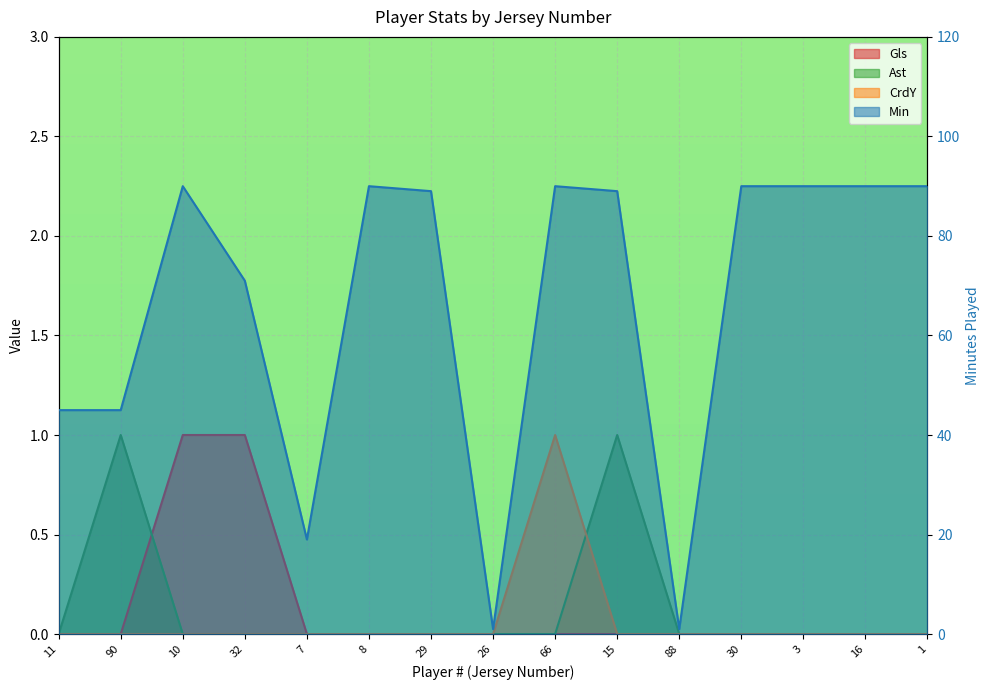

What are all the series names shown in the legend?

Min, Gls, Ast, CrdY